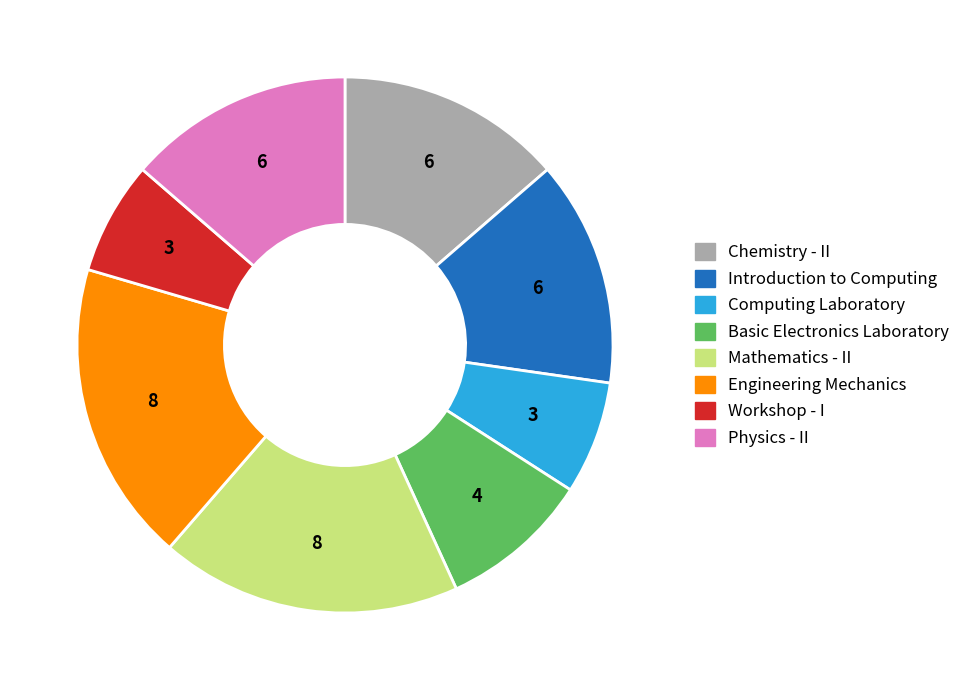

Between Workshop - I and Basic Electronics Laboratory, which is larger?

Basic Electronics Laboratory